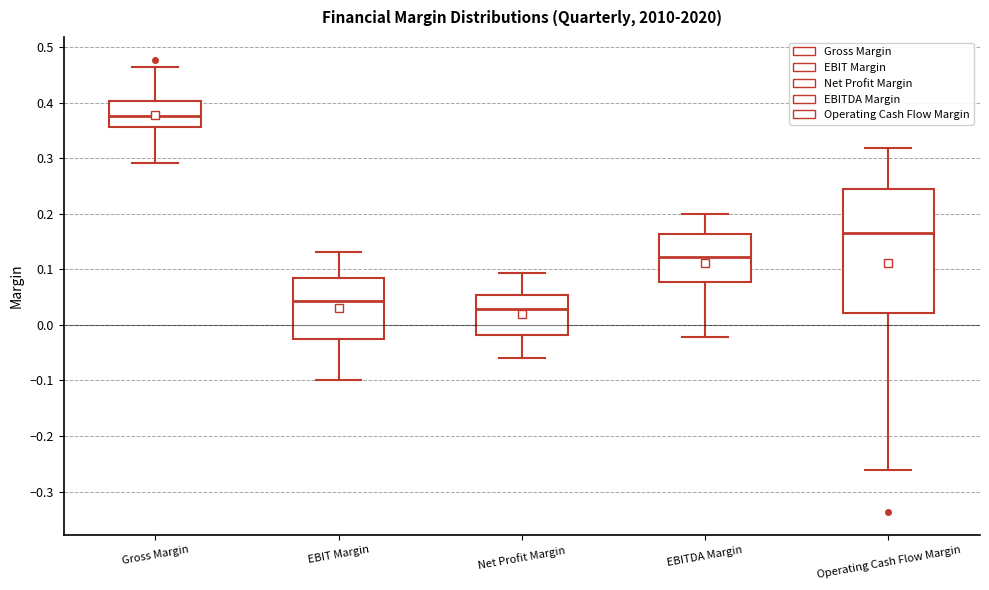

Where does the lower whisker of the box for Gross Margin end on the y-axis? The values are not printed on the chart, so give them approximately, as read against the axis.

0.29